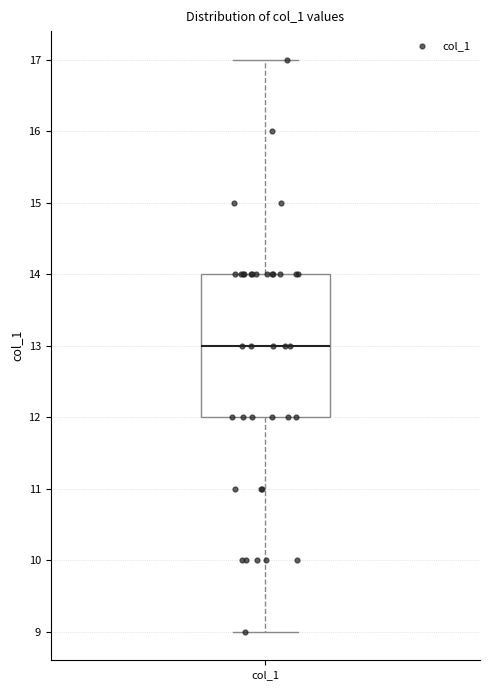

Read this box plot against the y-axis: the position of the median line, the range covered by the box, and the ends of both whiskers. The values are not printed on the chart, so give them approximately, as read against the axis.

median 13, box 12 to 14, whiskers 9 to 17